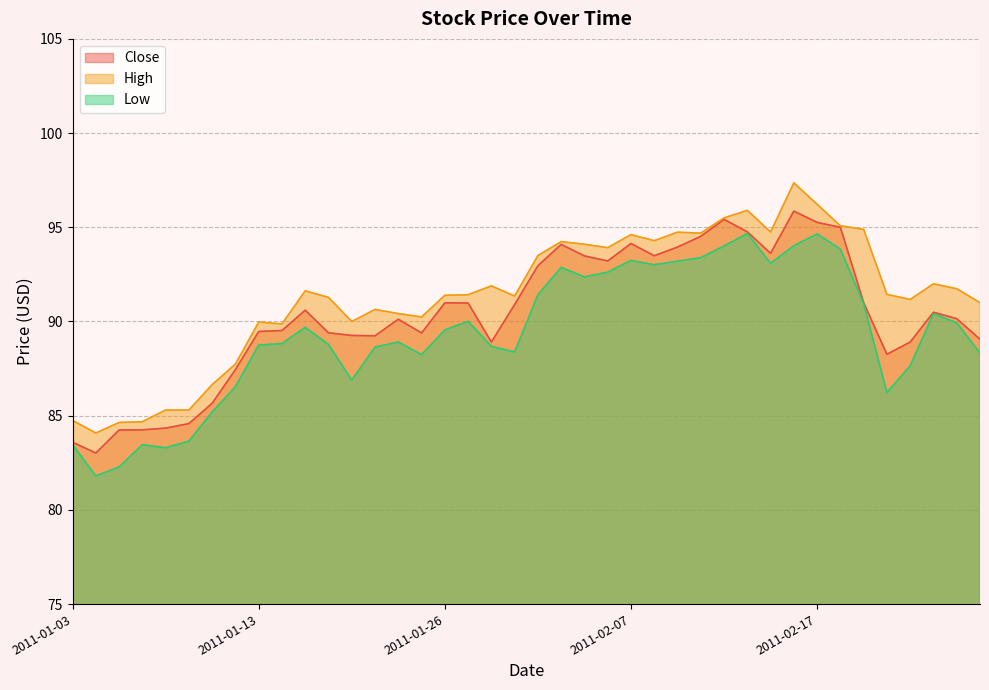

True or false: High and Close cross at least once.

False